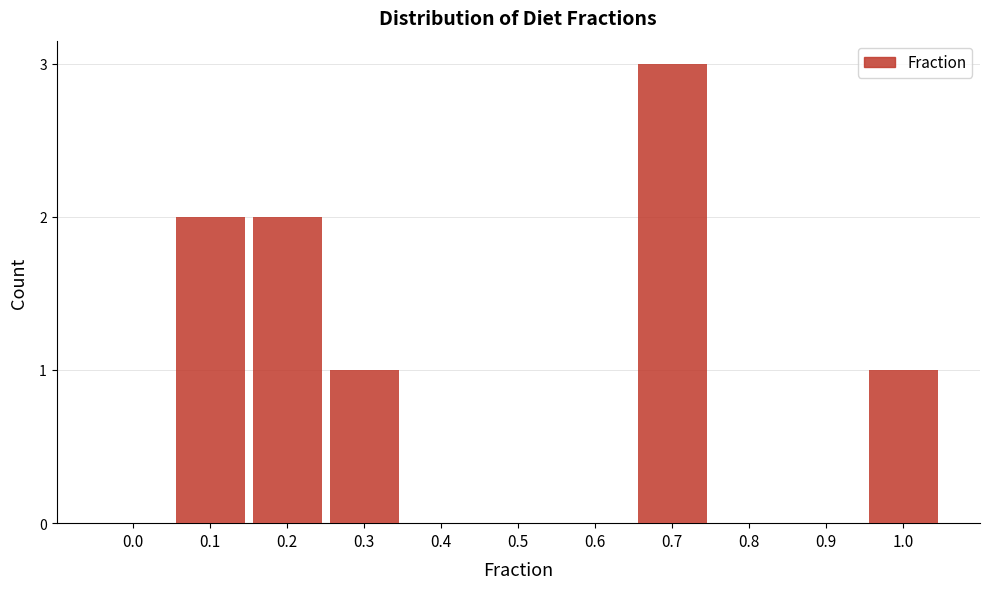

Reading left to right, transcribe all the data shown in this chart.

0.0=0	0.1=2	0.2=2	0.3=1	0.4=0	0.5=0	0.6=0	0.7=3	0.8=0	0.9=0	1.0=1